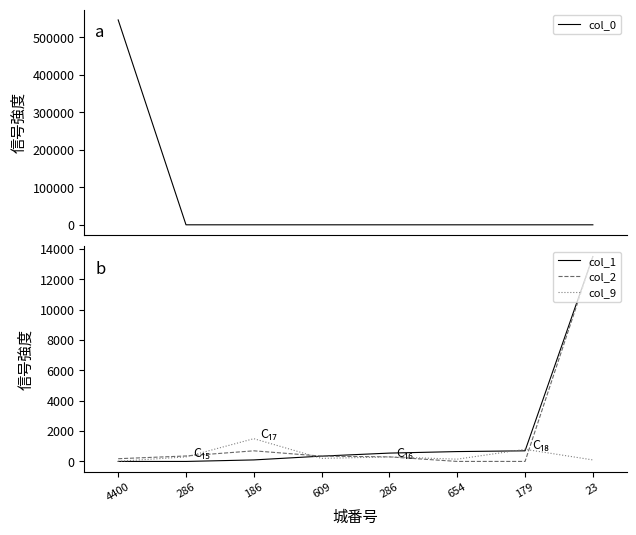

After their last crossing, which series has the higher values: col_1 or col_0?

col_1